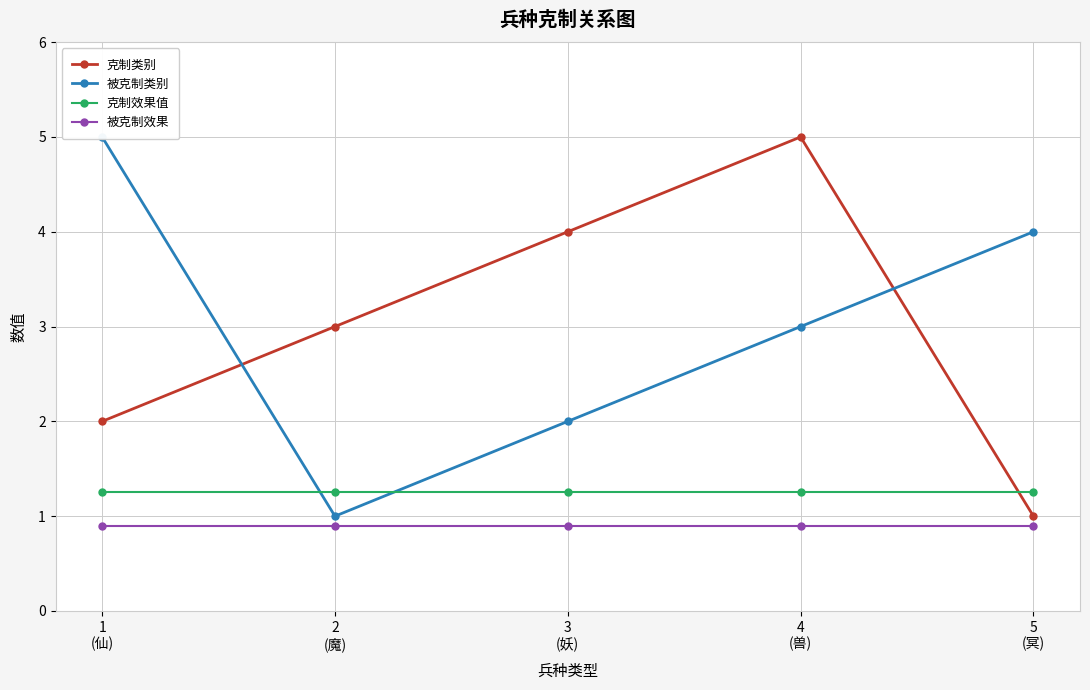

How many 克制类别 values are between 2 and 4?

3